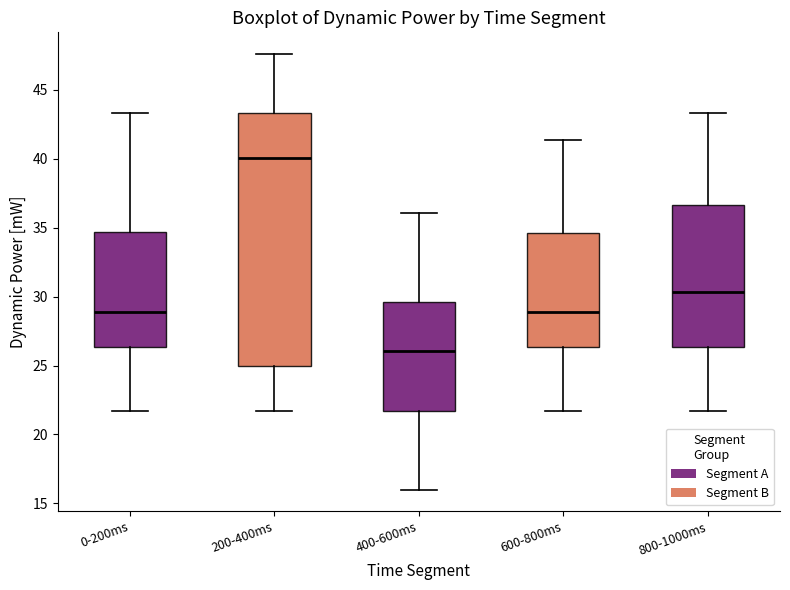

Where does the upper whisker of the box for 800-1000ms end on the y-axis? The values are not printed on the chart, so give them approximately, as read against the axis.

43.5